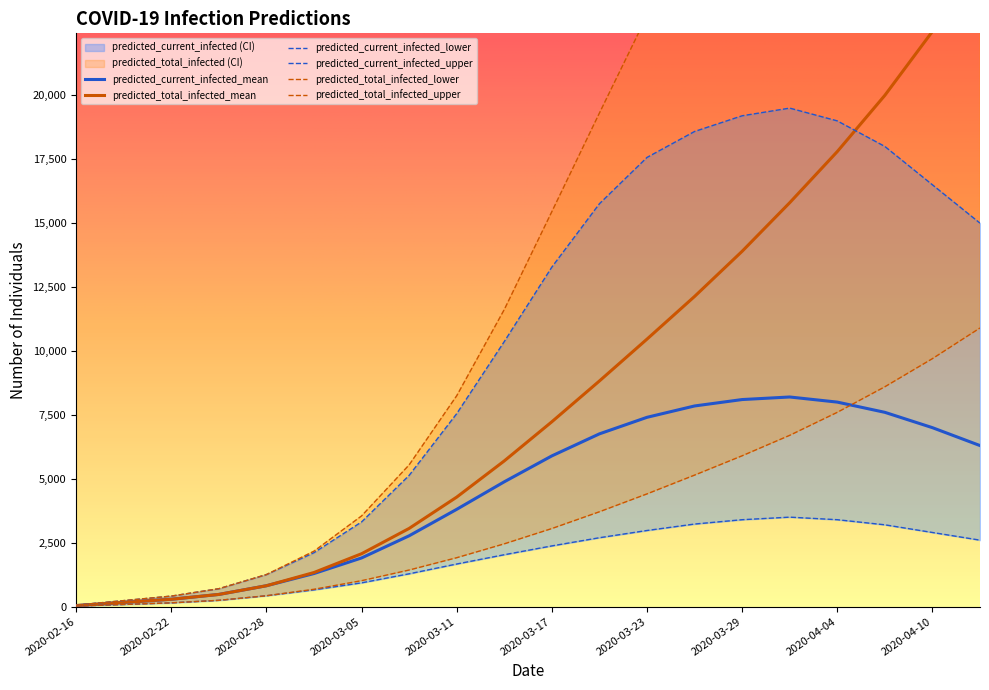

Reading left to right, what are all the values shown in this chart?

predicted_current_infected_mean: 2020-02-16=41	2020-02-19=165	2020-02-22=288	2020-02-25=477	2020-02-28=817	2020-03-02=1294	2020-03-05=1904	2020-03-08=2771	2020-03-11=3806	2020-03-14=4883	2020-03-17=5896	2020-03-20=6758	2020-03-23=7405	2020-03-26=7849	2020-03-29=8100	2020-04-01=8200	2020-04-04=8000	2020-04-07=7600	2020-04-10=7000	2020-04-13=6300
predicted_current_infected_lower: 2020-02-16=21	2020-02-19=84	2020-02-22=147	2020-02-25=246	2020-02-28=425	2020-03-02=657	2020-03-05=930	2020-03-08=1284	2020-03-11=1667	2020-03-14=2030	2020-03-17=2375	2020-03-20=2695	2020-03-23=2978	2020-03-26=3230	2020-03-29=3400	2020-04-01=3500	2020-04-04=3400	2020-04-07=3200	2020-04-10=2900	2020-04-13=2600
predicted_current_infected_upper: 2020-02-16=59	2020-02-19=235	2020-02-22=411	2020-02-25=700	2020-02-28=1253	2020-03-02=2111	2020-03-05=3313	2020-03-08=5134	2020-03-11=7549	2020-03-14=10369	2020-03-17=13282	2020-03-20=15760	2020-03-23=17571	2020-03-26=18586	2020-03-29=19200	2020-04-01=19500	2020-04-04=19000	2020-04-07=18000	2020-04-10=16500	2020-04-13=15000
predicted_total_infected_mean: 2020-02-16=41	2020-02-19=165	2020-02-22=288	2020-02-25=477	2020-02-28=817	2020-03-02=1335	2020-03-05=2069	2020-03-08=3059	2020-03-11=4284	2020-03-14=5700	2020-03-17=7231	2020-03-20=8827	2020-03-23=10464	2020-03-26=12133	2020-03-29=13900	2020-04-01=15800	2020-04-04=17800	2020-04-07=20000	2020-04-10=22500	2020-04-13=25000
predicted_total_infected_lower: 2020-02-16=21	2020-02-19=84	2020-02-22=147	2020-02-25=246	2020-02-28=425	2020-03-02=678	2020-03-05=1014	2020-03-08=1431	2020-03-11=1913	2020-03-14=2456	2020-03-17=3054	2020-03-20=3710	2020-03-23=4409	2020-03-26=5144	2020-03-29=5900	2020-04-01=6700	2020-04-04=7600	2020-04-07=8600	2020-04-10=9700	2020-04-13=10900
predicted_total_infected_upper: 2020-02-16=59	2020-02-19=235	2020-02-22=411	2020-02-25=700	2020-02-28=1253	2020-03-02=2170	2020-03-05=3548	2020-03-08=5545	2020-03-11=8249	2020-03-14=11622	2020-03-17=15451	2020-03-20=19308	2020-03-23=23115	2020-03-26=26834	2020-03-29=30800	2020-04-01=35100	2020-04-04=39700	2020-04-07=44700	2020-04-10=50200	2020-04-13=56200